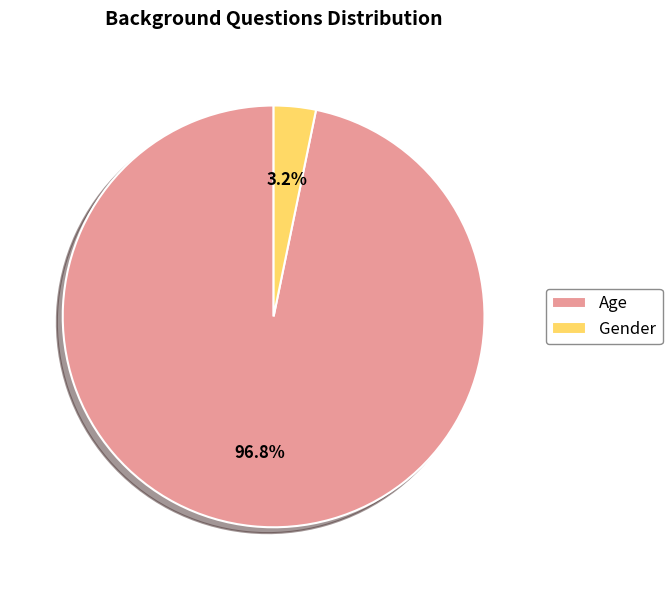

Is it true that Age is 97% of the pie?

True